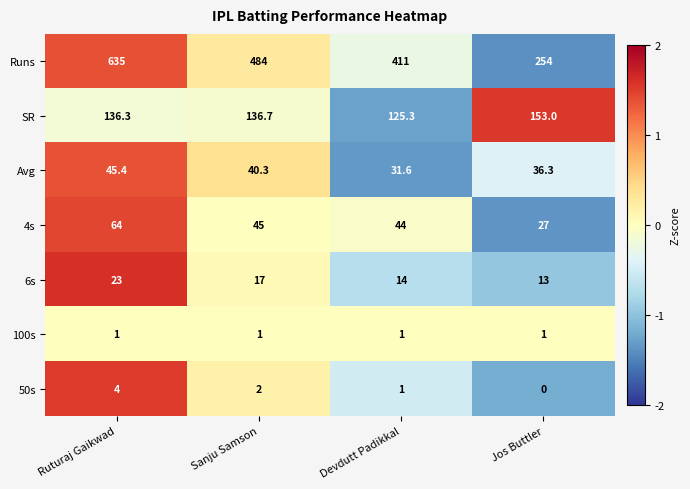

What is the difference between the maximum and second lowest values in the Runs series?

224.0